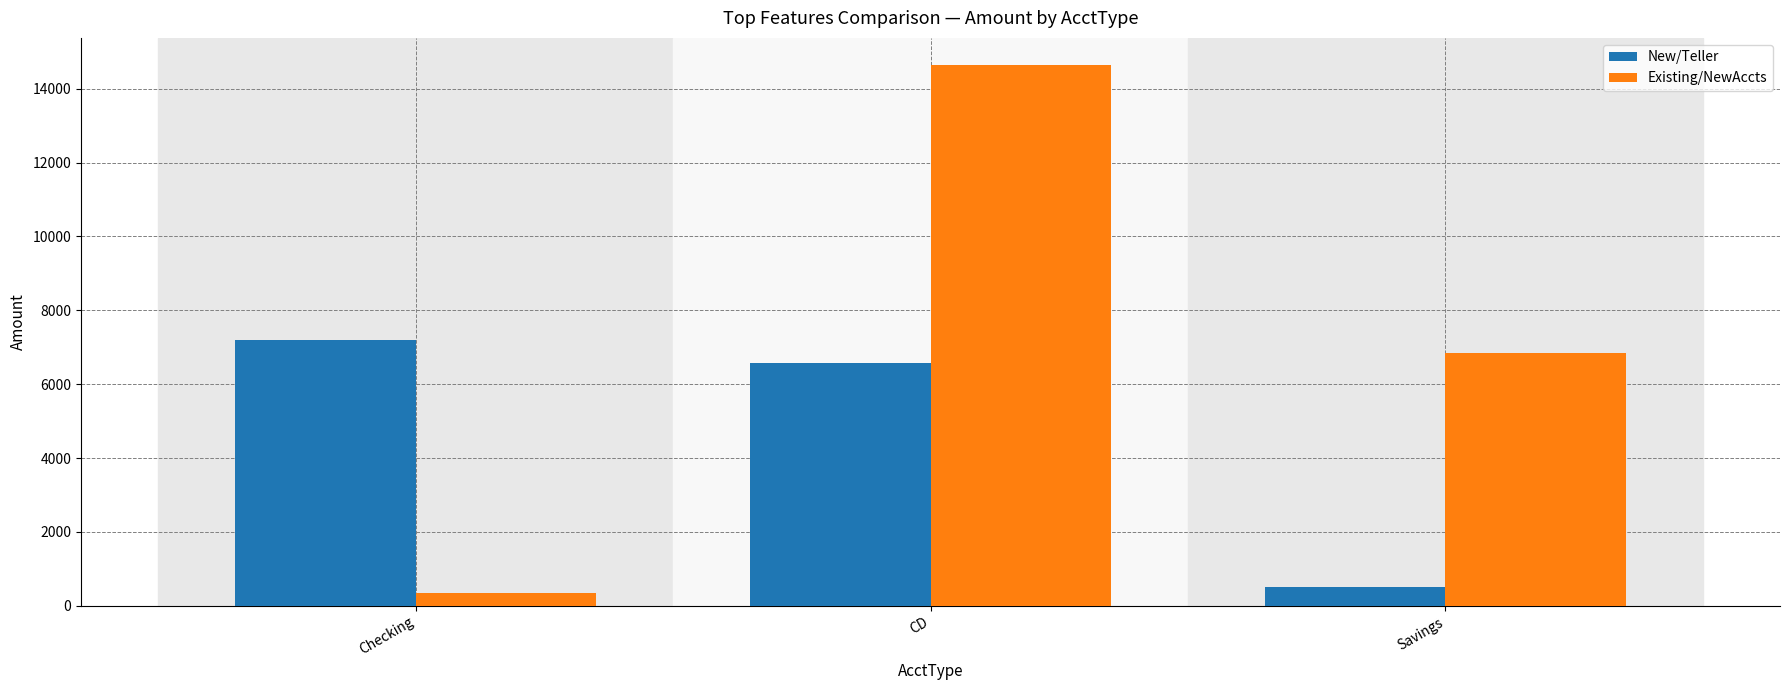

What is the maximum value for New/Teller?

7193